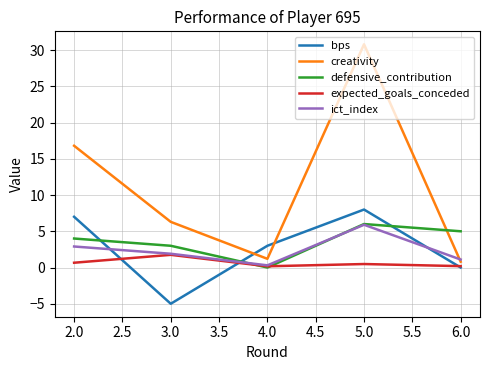

How many times do creativity and bps cross each other?

2